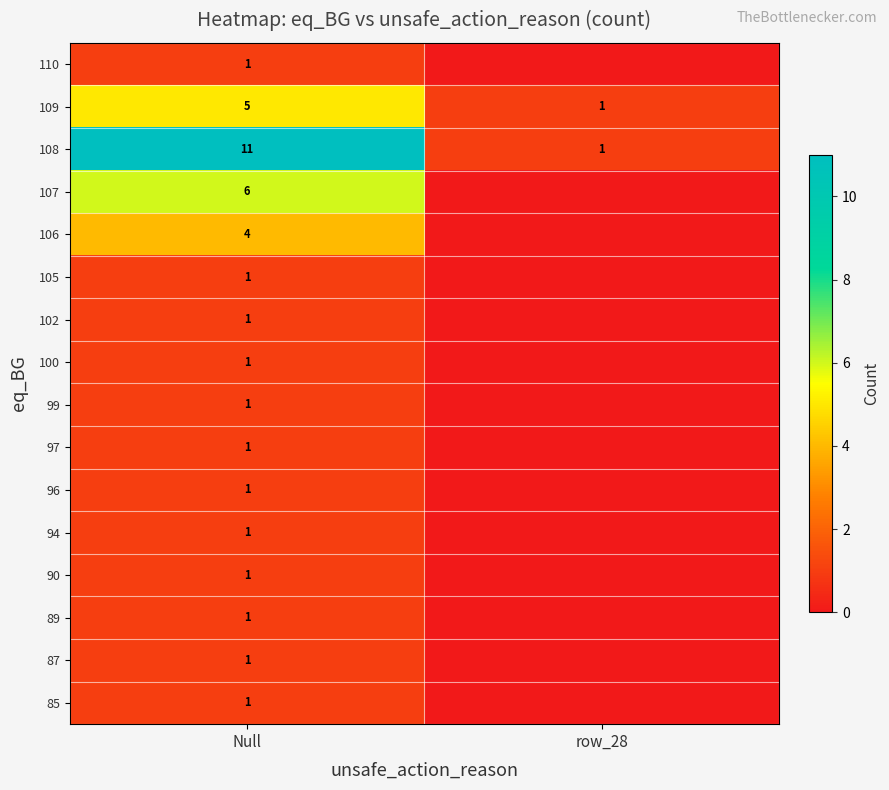

What is the total value across all series at Null?

38